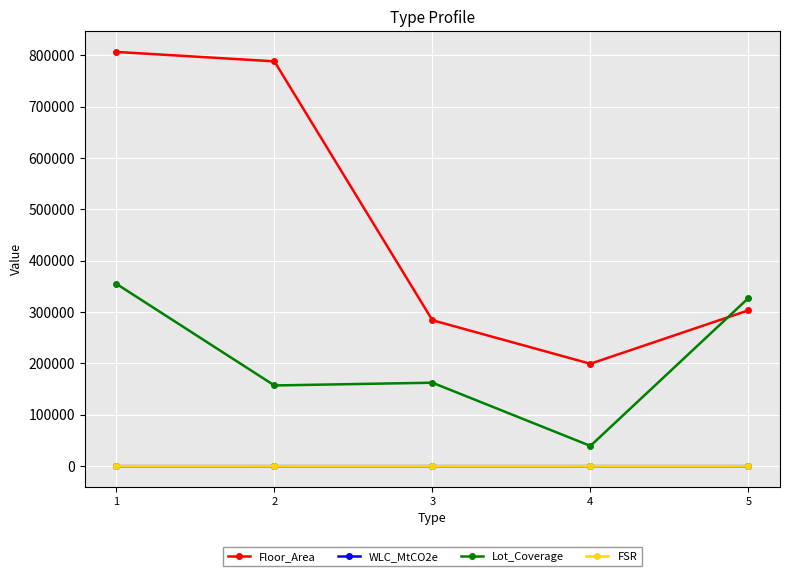

True or false: Lot_Coverage has more than 2 interior local peaks.

False